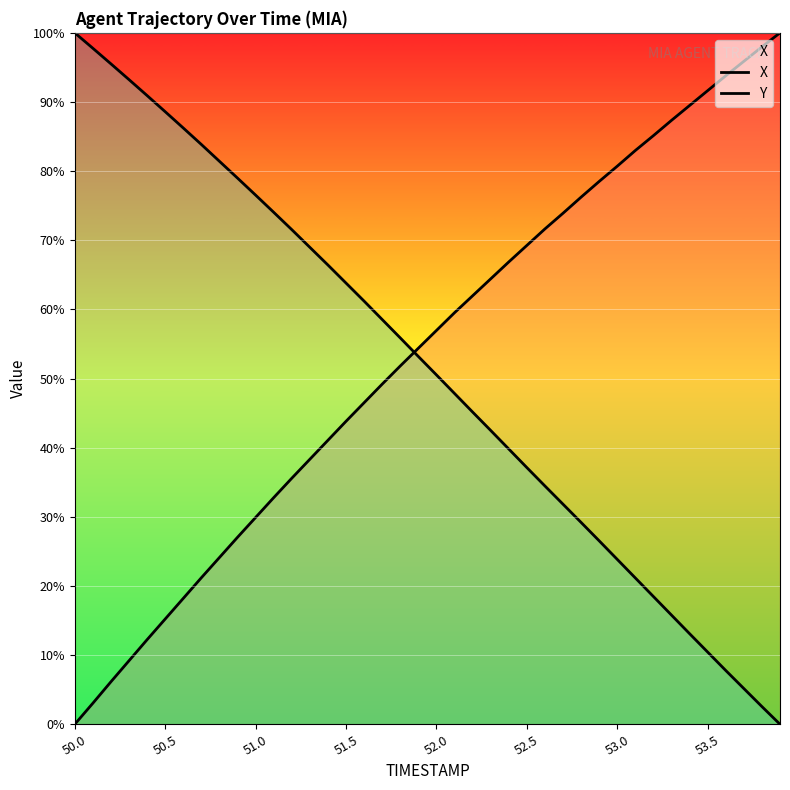

Where does the Y series first go above 53?

50.0